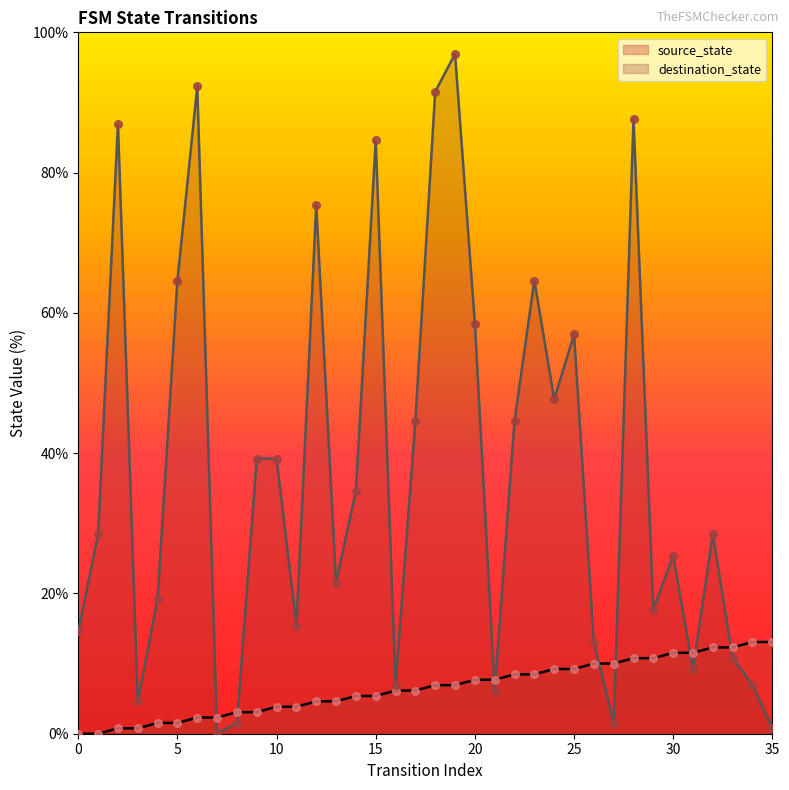

At which category is the sum across all series the highest?

19